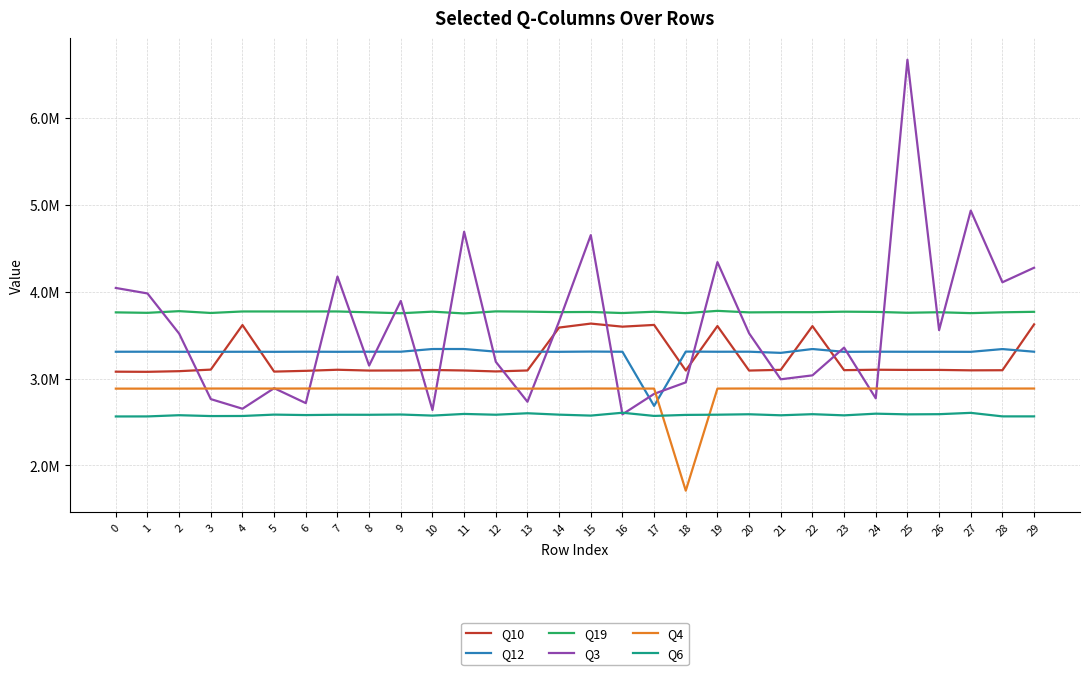

The value of Q12 at 9 is 1064551.9. True or false?

False